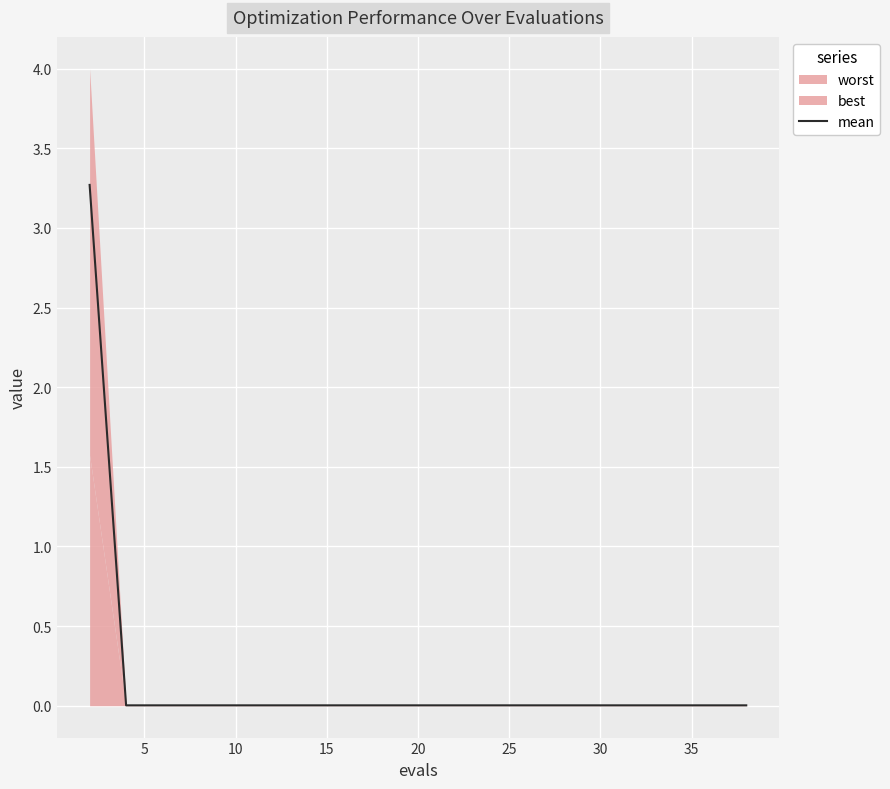

Does the chart display data point markers on the line(s)?

No